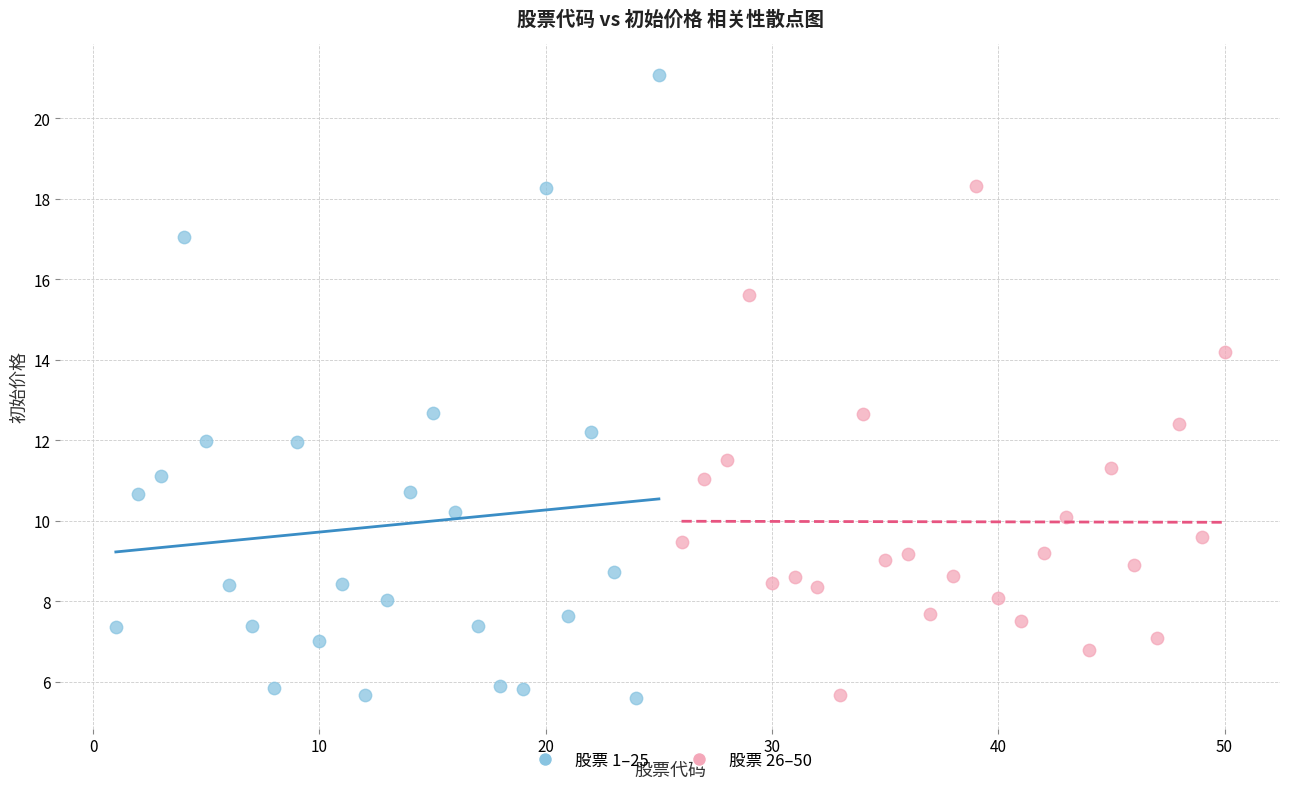

Which series contains the highest Y value?

股票 1–25